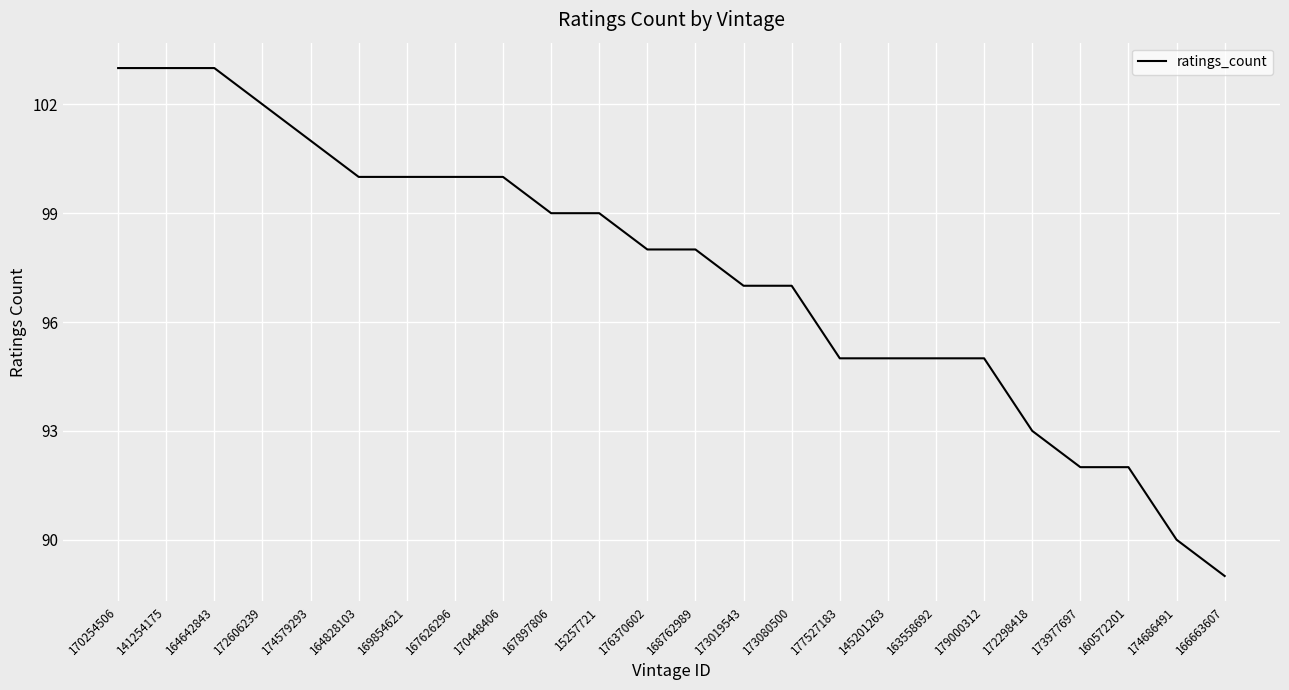

What is the difference between the maximum and minimum values?

14